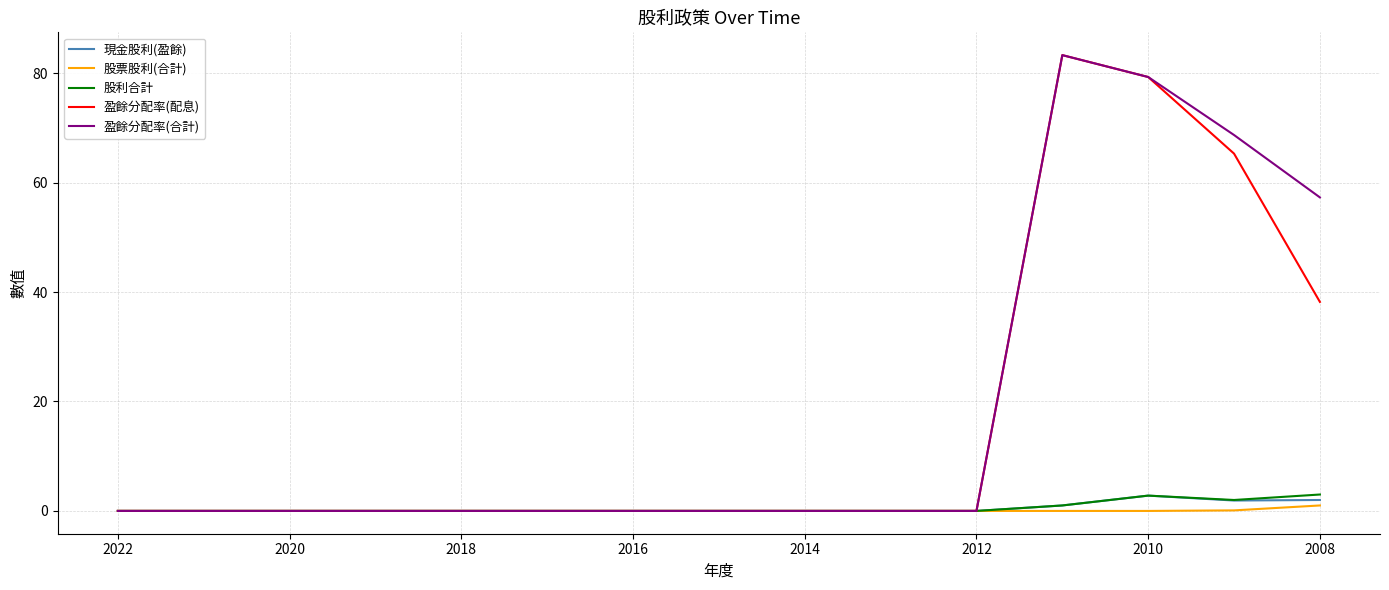

What is the difference between the second highest and minimum values in the 盈餘分配率(合計) series?

79.3